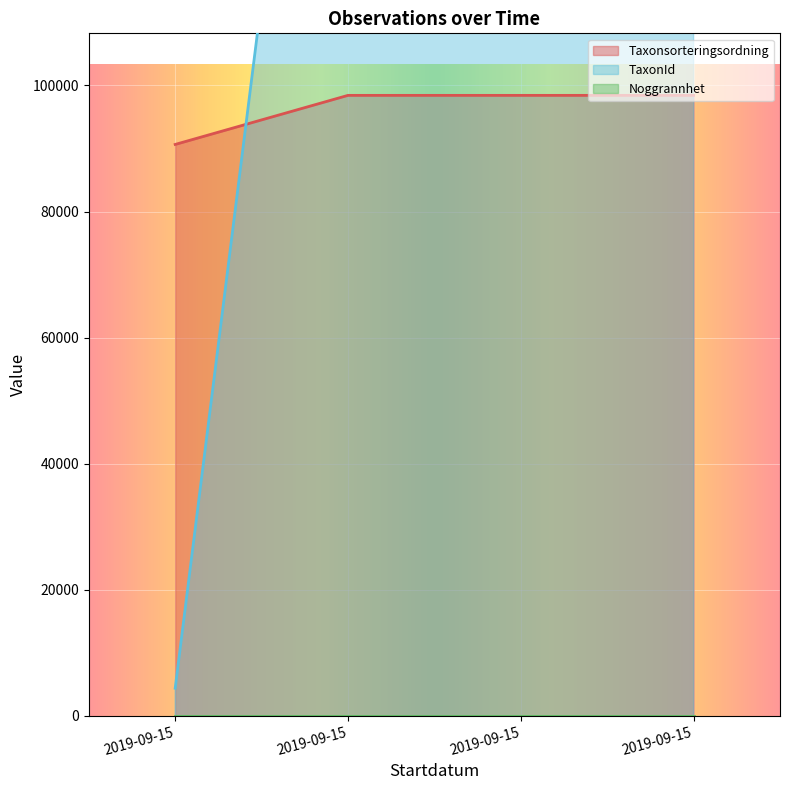

What is the minimum value shown in the chart?

4361